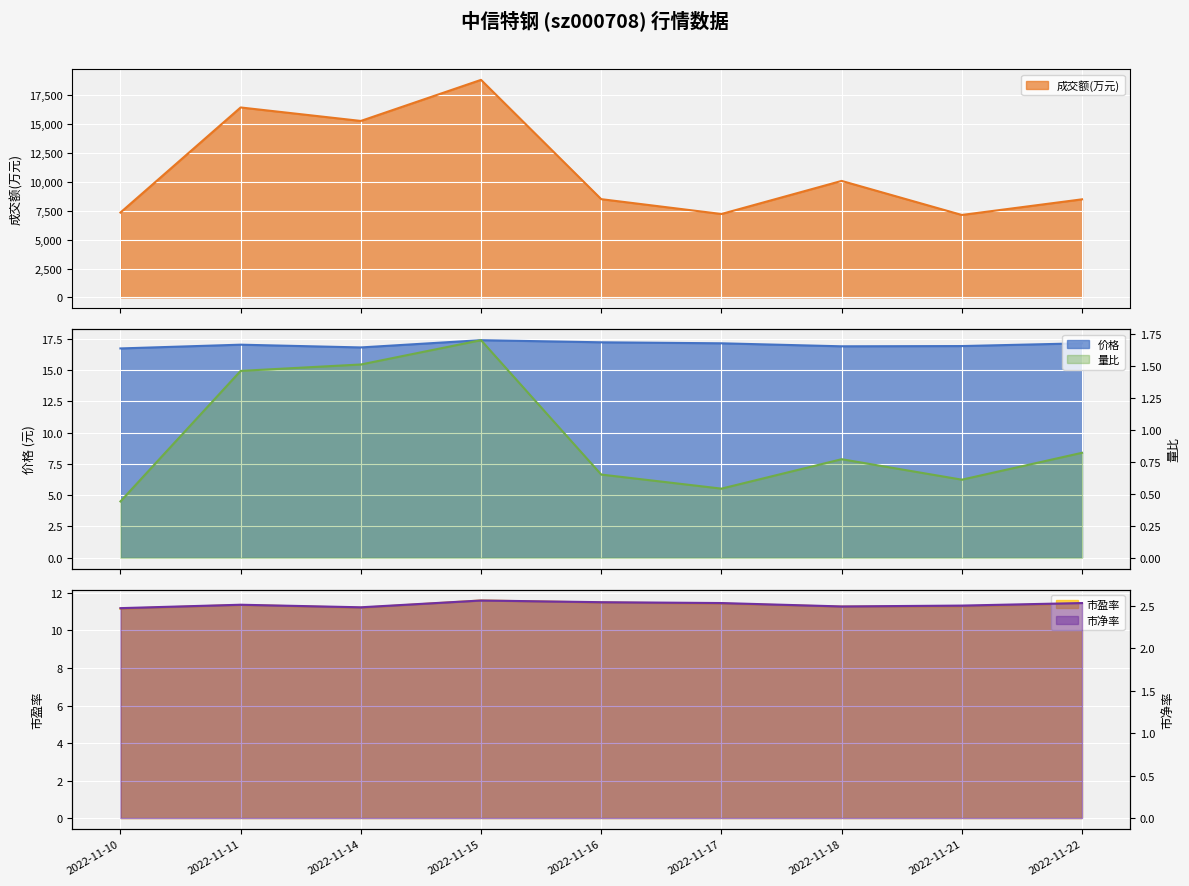

How many lines are shown in the chart?

5